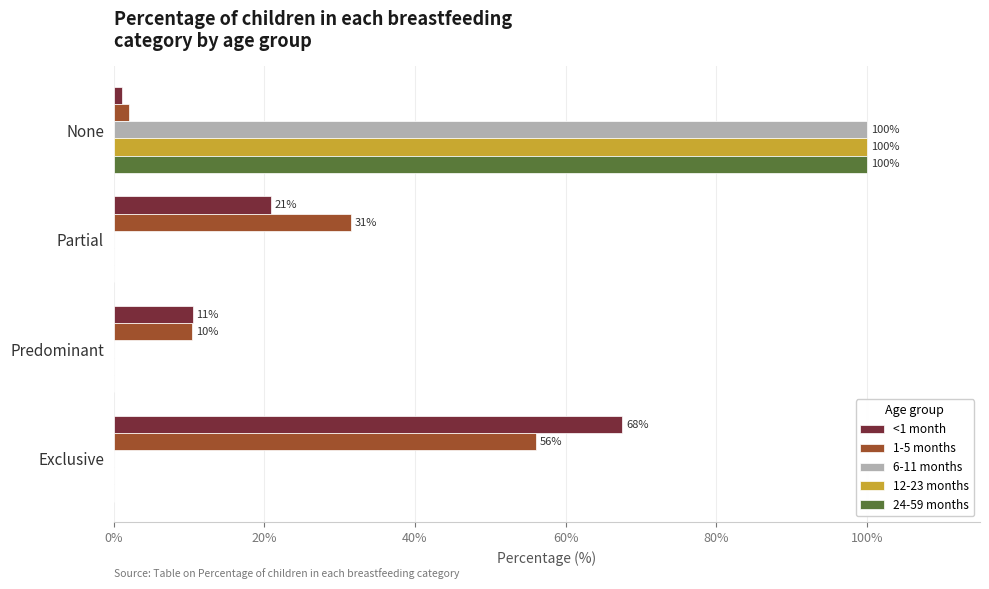

The value of 1-5 months at Partial is 6.5. True or false?

False